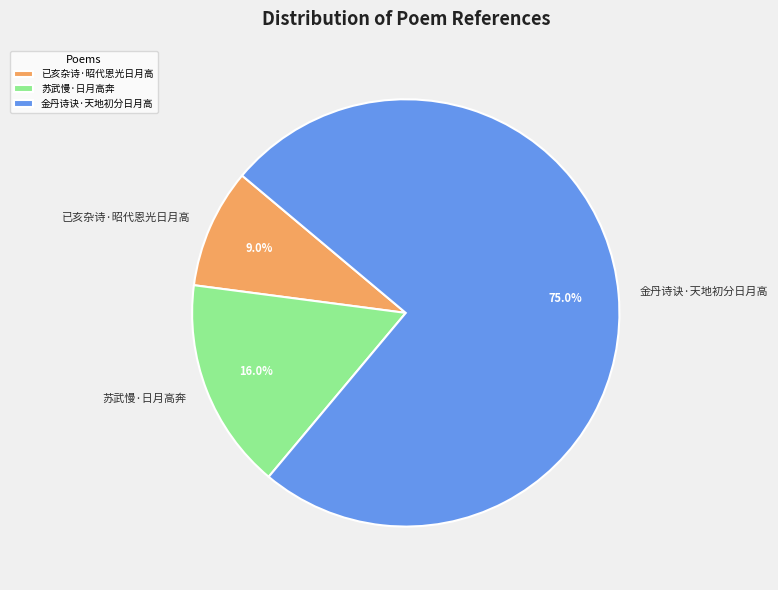

To the nearest percent, what is the combined percentage of 苏武慢·日月高奔 and 金丹诗诀·天地初分日月高?

91%